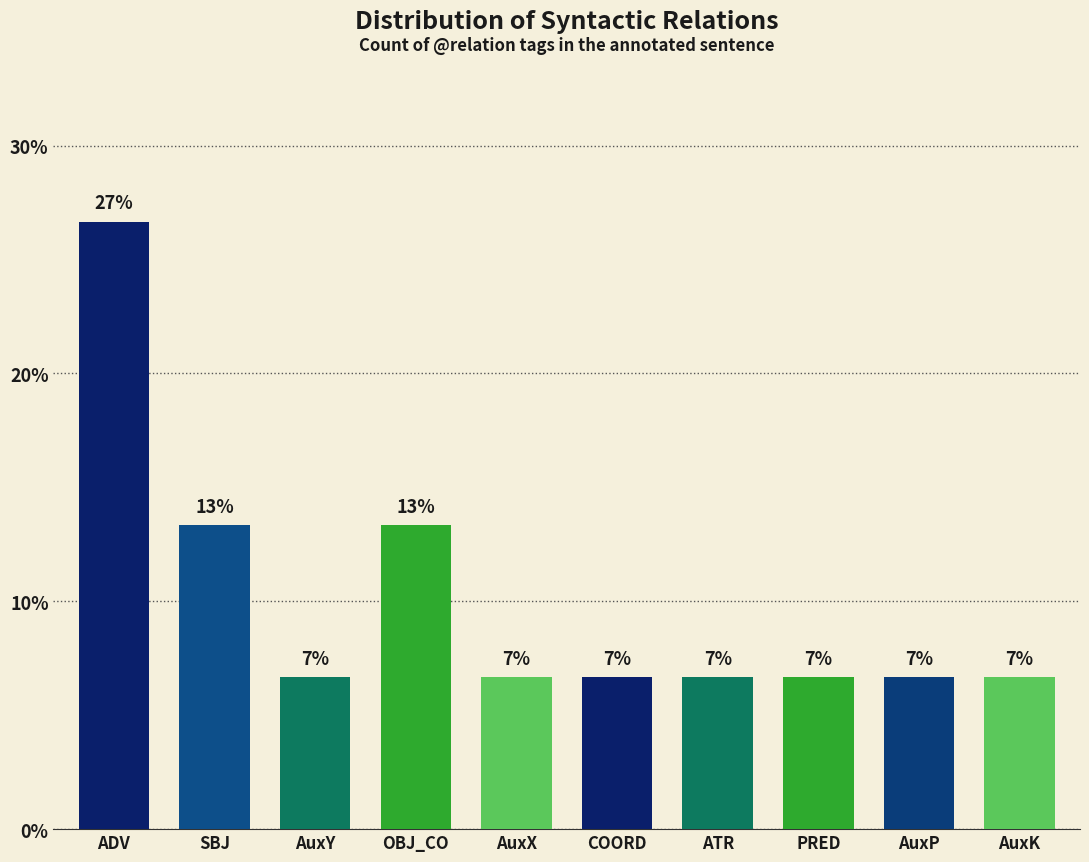

What is the sum of the values at AuxK and AuxY?

13.3